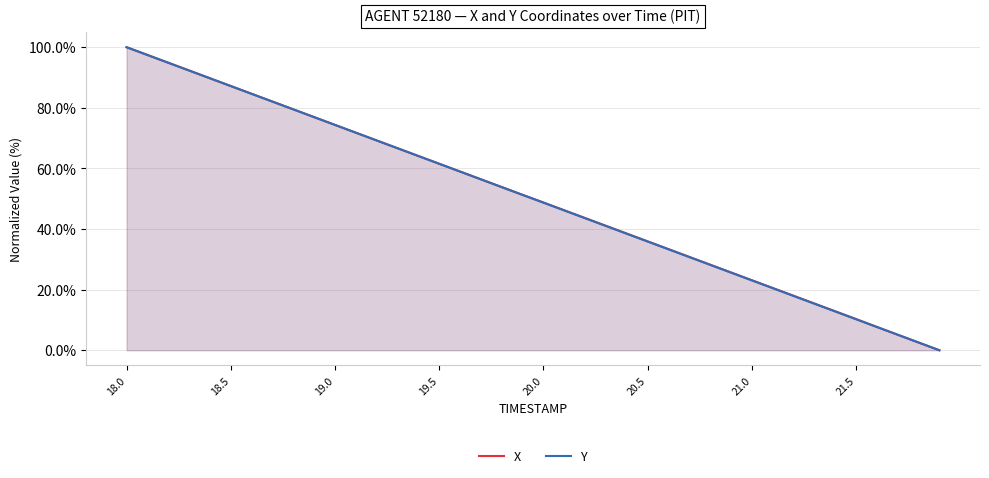

What is the maximum value for X?

100.0